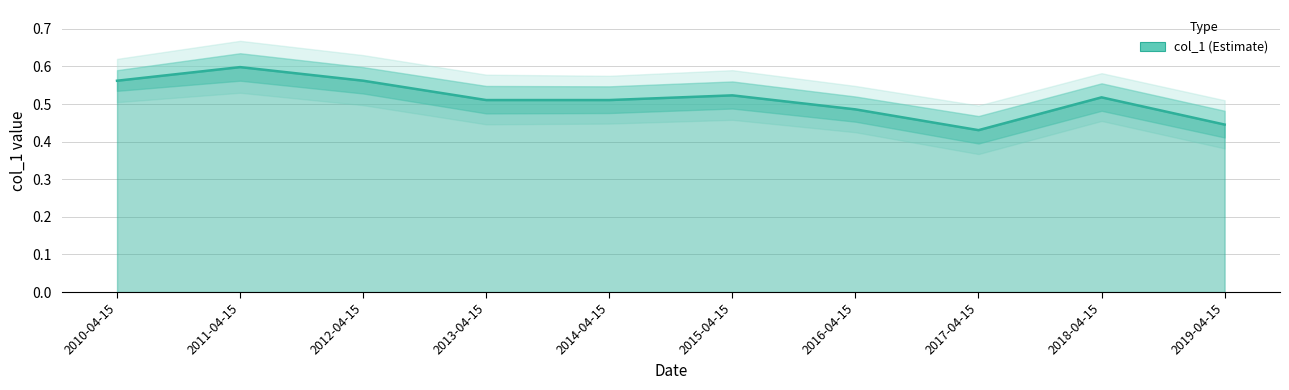

What is the change in value from 2013-04-15 to 2017-04-15?

-0.1